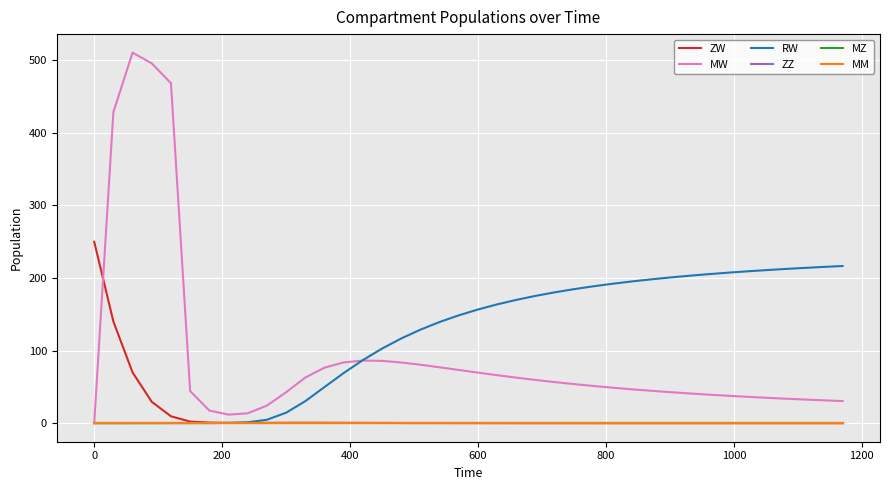

True or false: MZ and ZZ intersect in this chart.

False